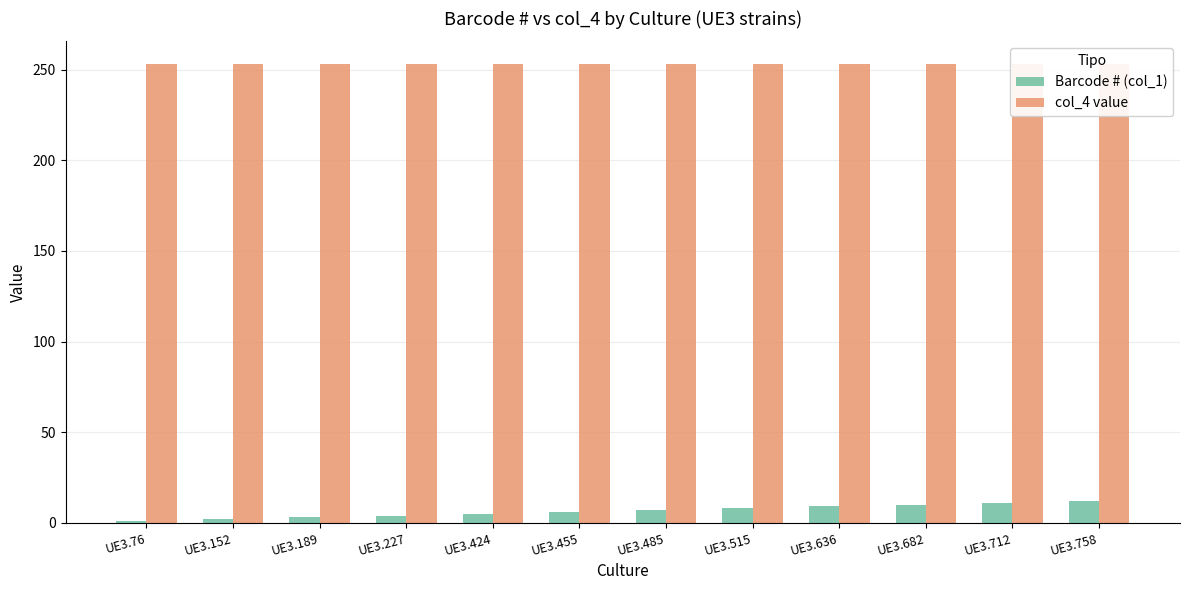

What is the value of the col_4 value bar at the 5th from the left?

253